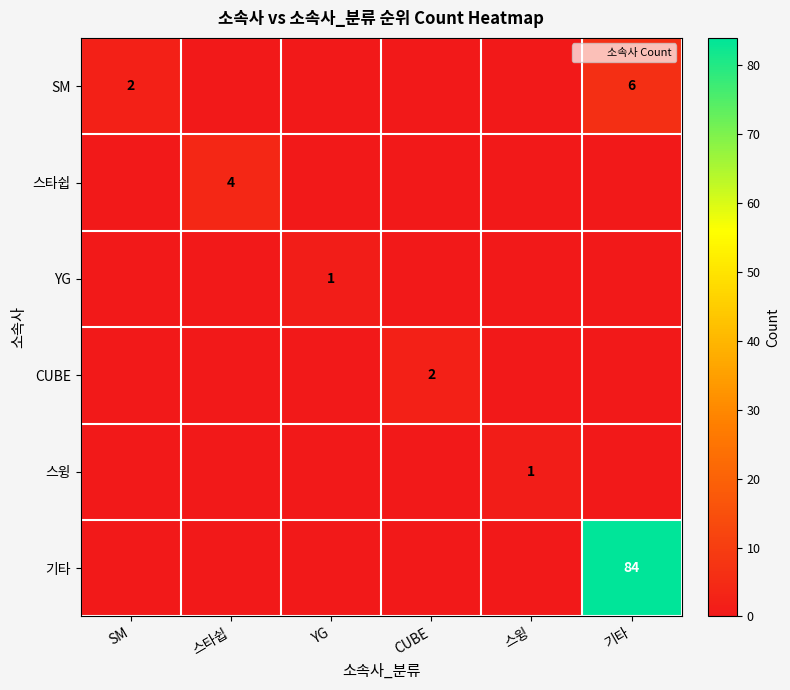

Which category has the lowest value across all series?

스타쉽